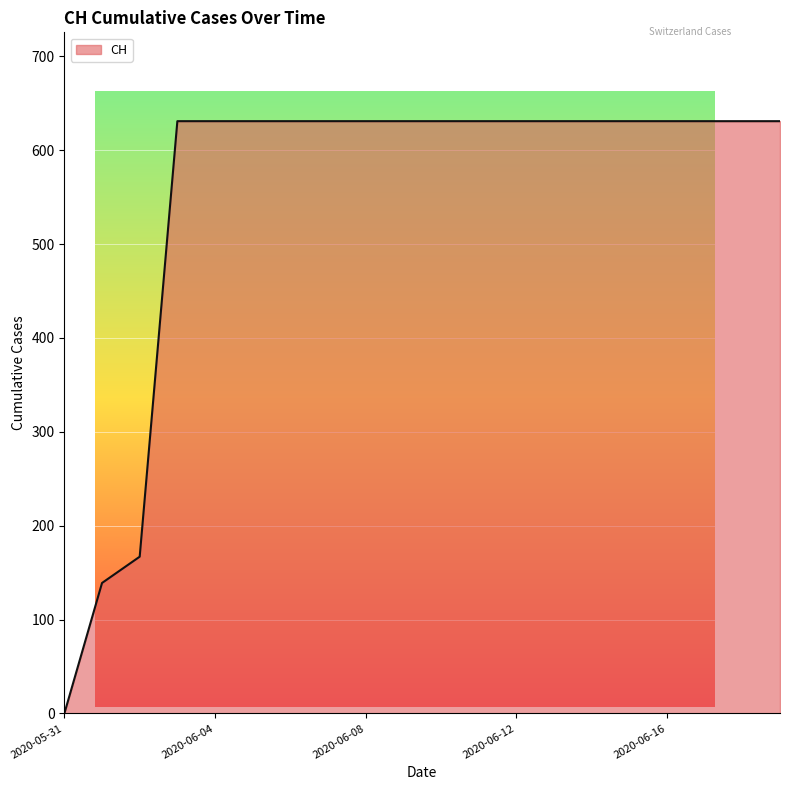

What is the maximum value shown in the chart?

631